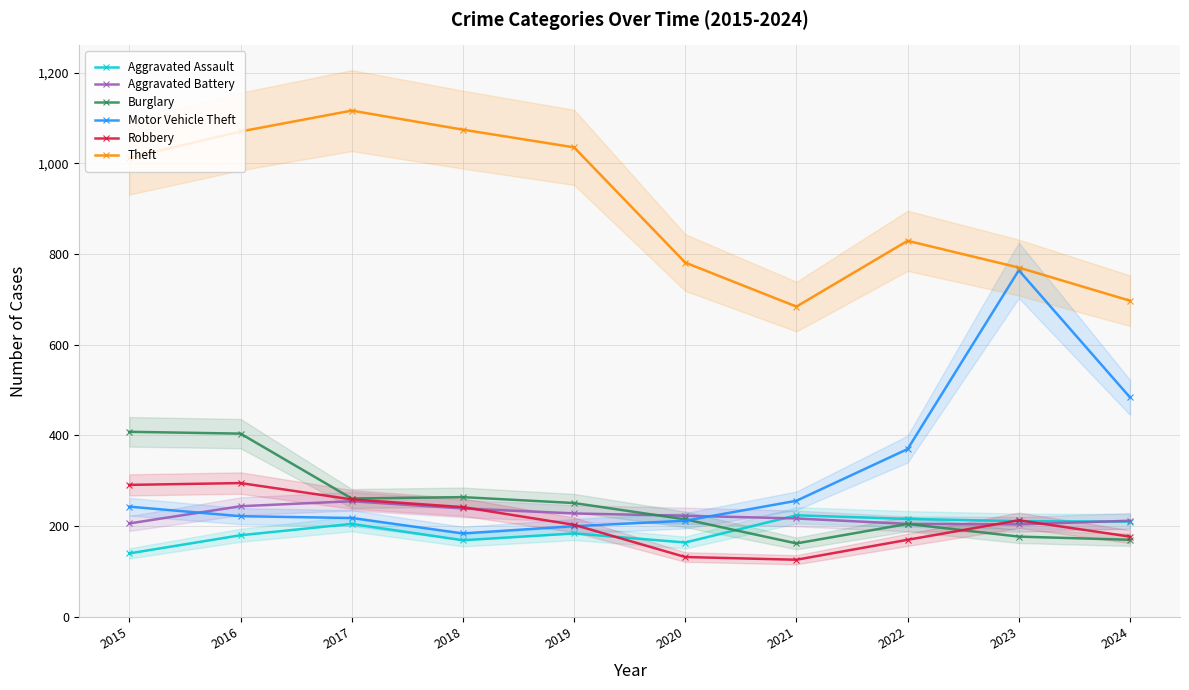

Between which two adjacent categories do Burglary and Aggravated Assault first intersect?

2020 and 2021